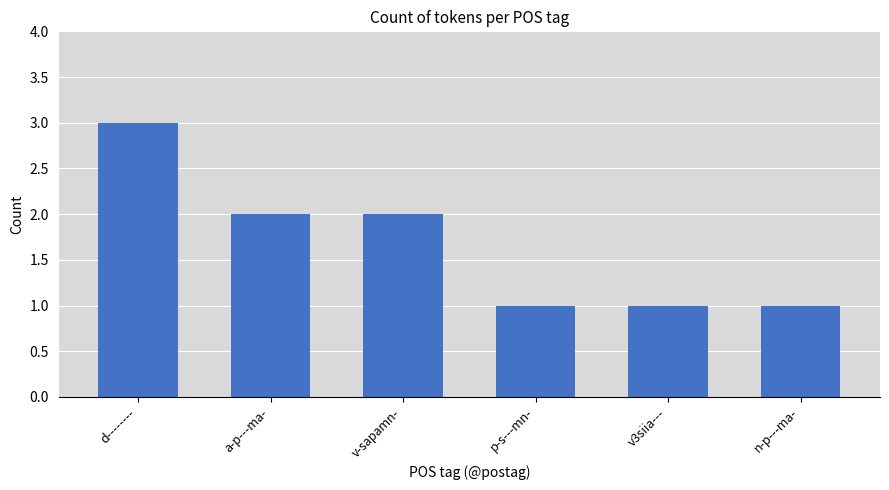

The chart shows a value of 2 at a-p---ma-. True or false?

True